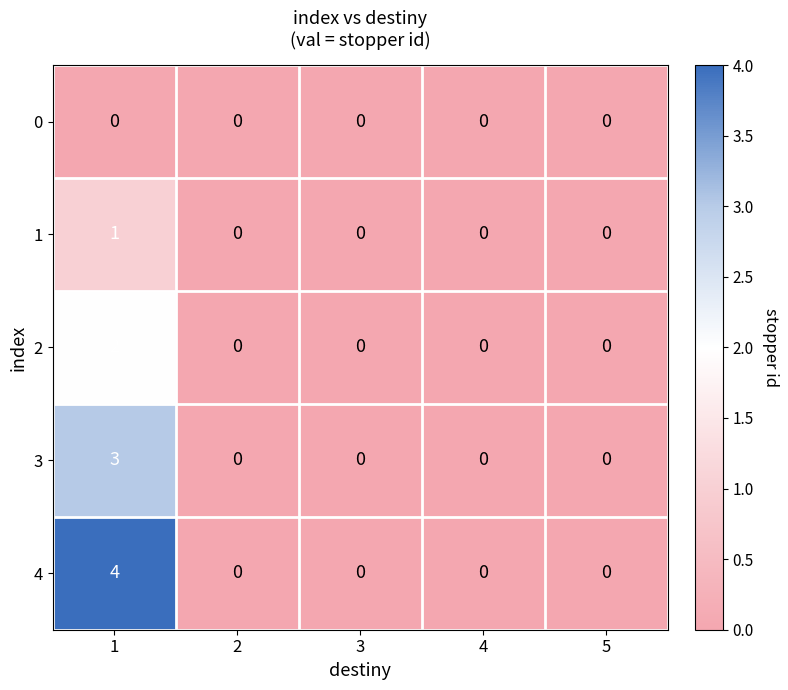

What is the sum of all 3 values?

3